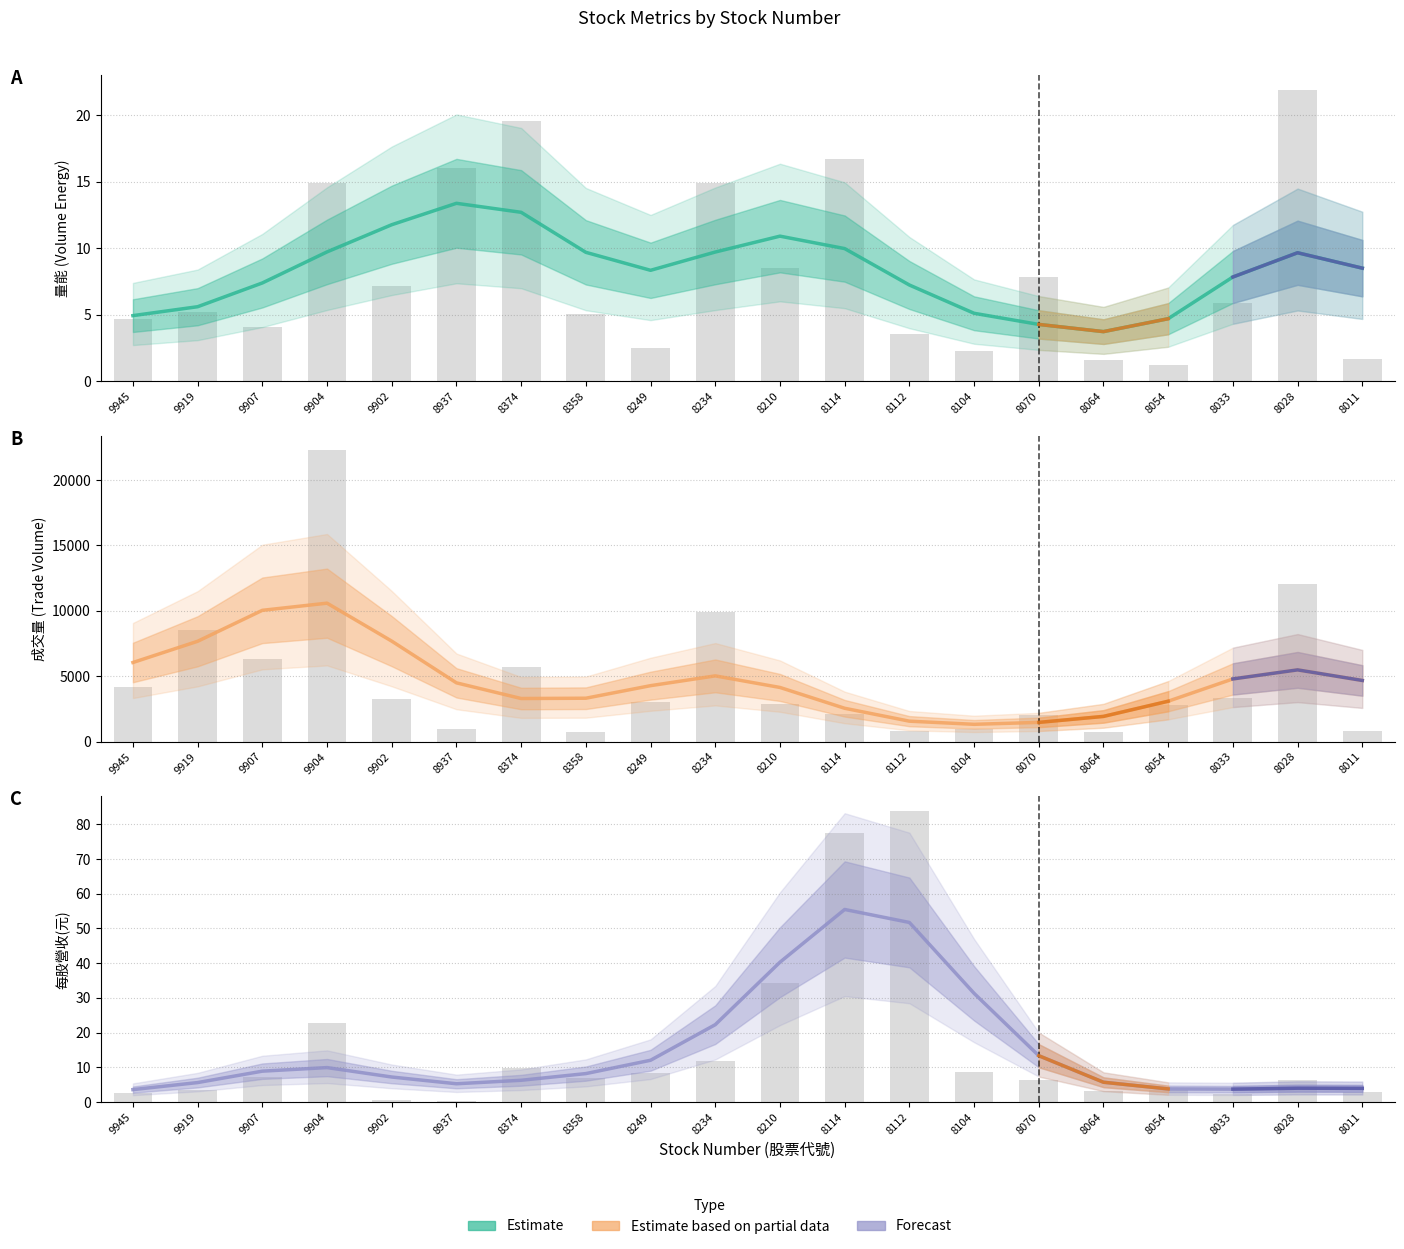

Does the chart contain any negative values?

No